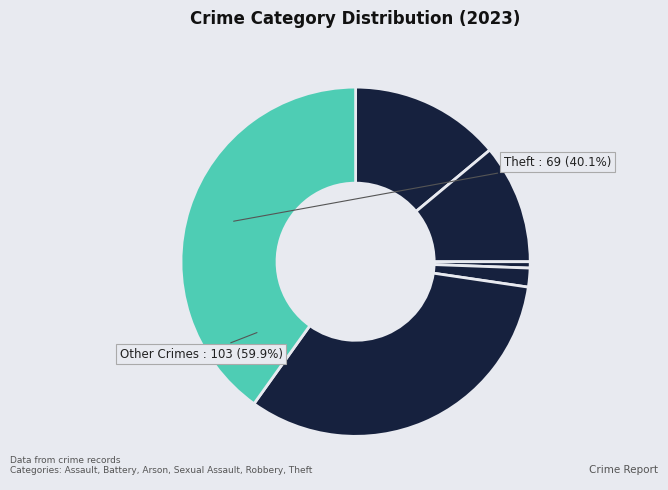

Combined, what portion of the pie is Aggravated Assault and Robbery?

46.5%